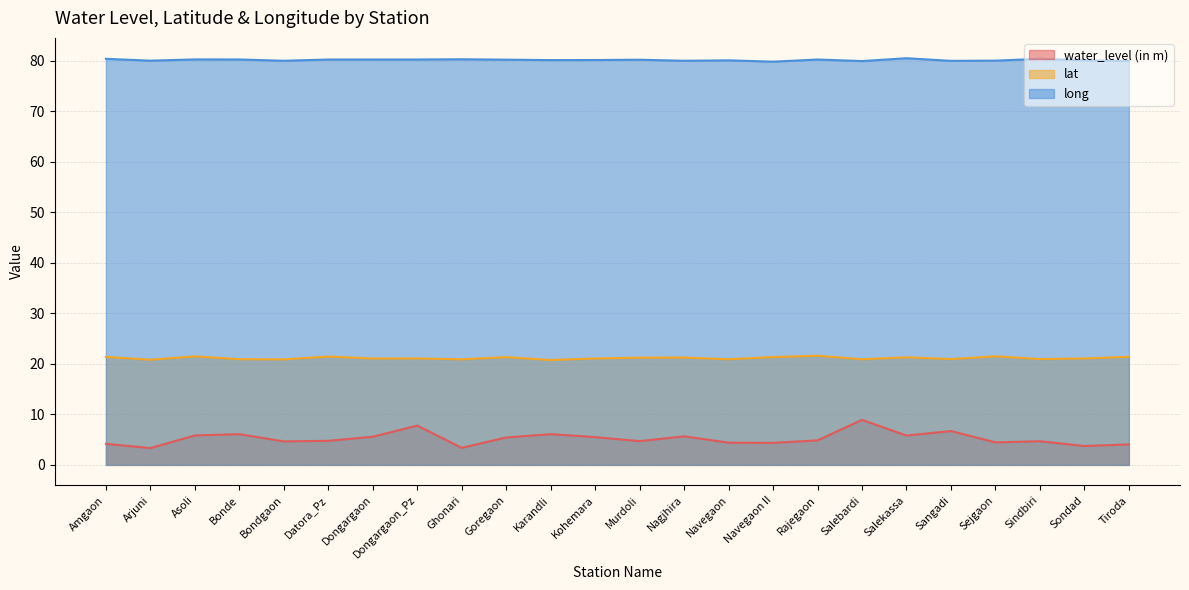

True or false: water_level (in m) has a value of 10.1 at Nagjhira.

False